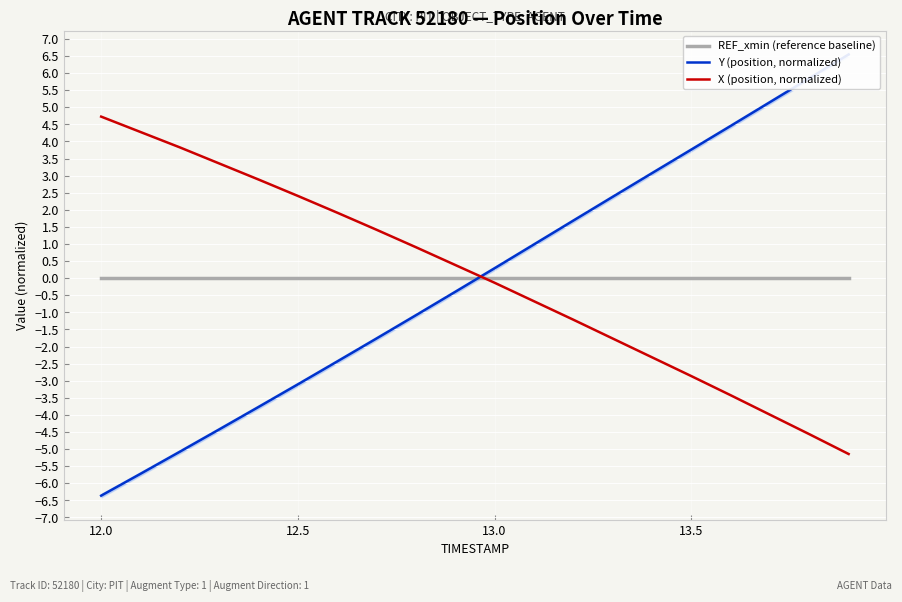

How many times do REF_xmin (reference baseline) and Y (position, normalized) cross each other?

1